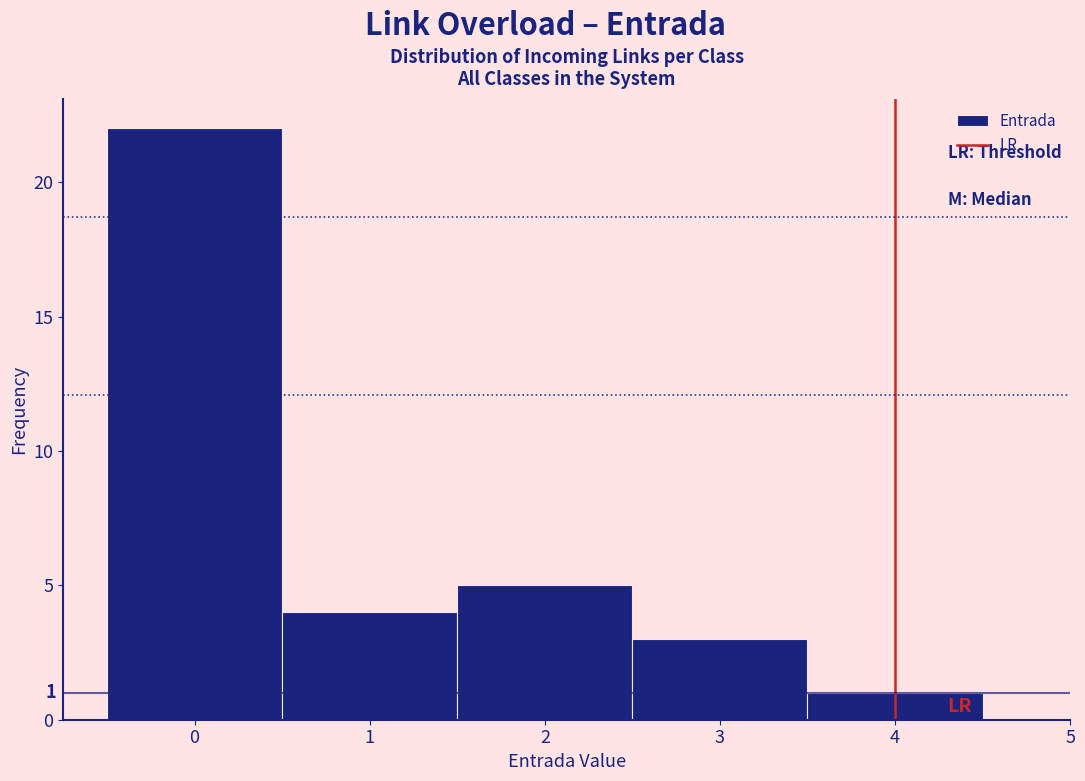

Over which range of the x-axis is the bar tallest?

-0.5 to 0.5